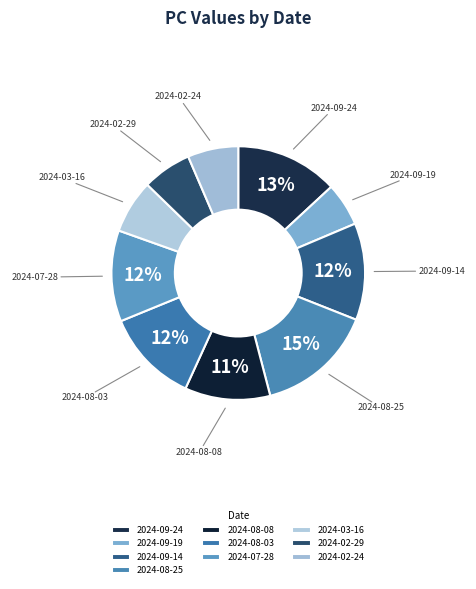

Approximately how many times larger is the value at 2024-03-16 compared to 2024-09-24?

0.5